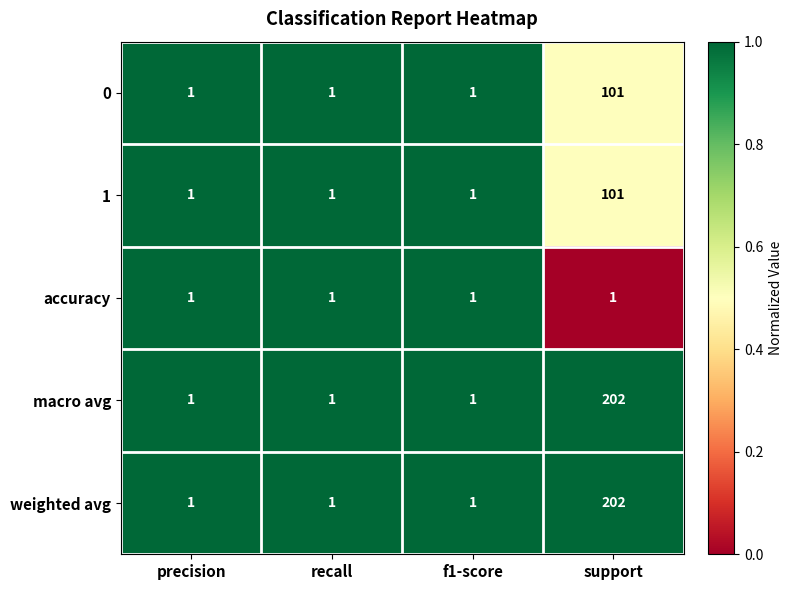

How many 1 values are between 1 and 101?

4